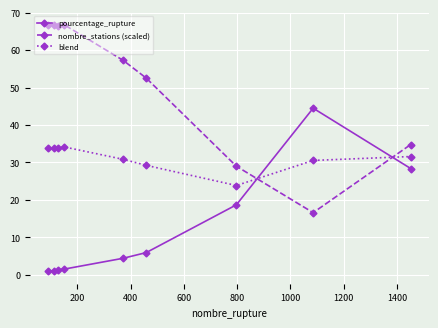

At how many categories does at least one series exceed 40?

7